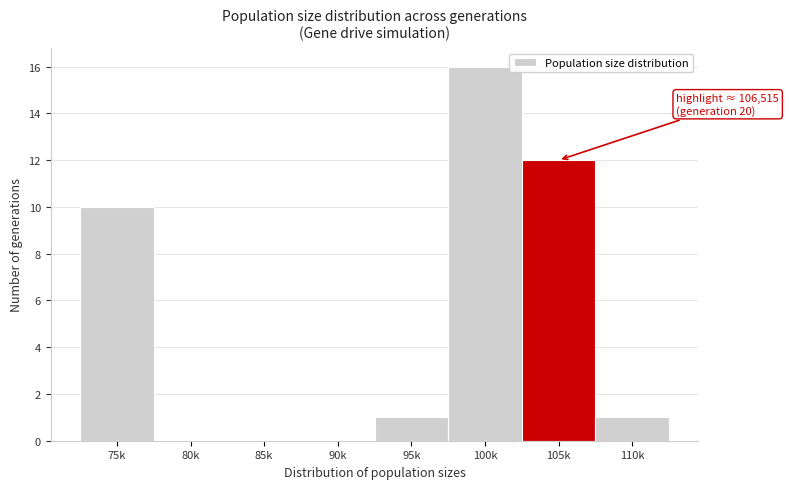

Reading left to right, extract all data points from this chart.

75k=10	80k=0	85k=0	90k=0	95k=1	100k=16	105k=12	110k=1